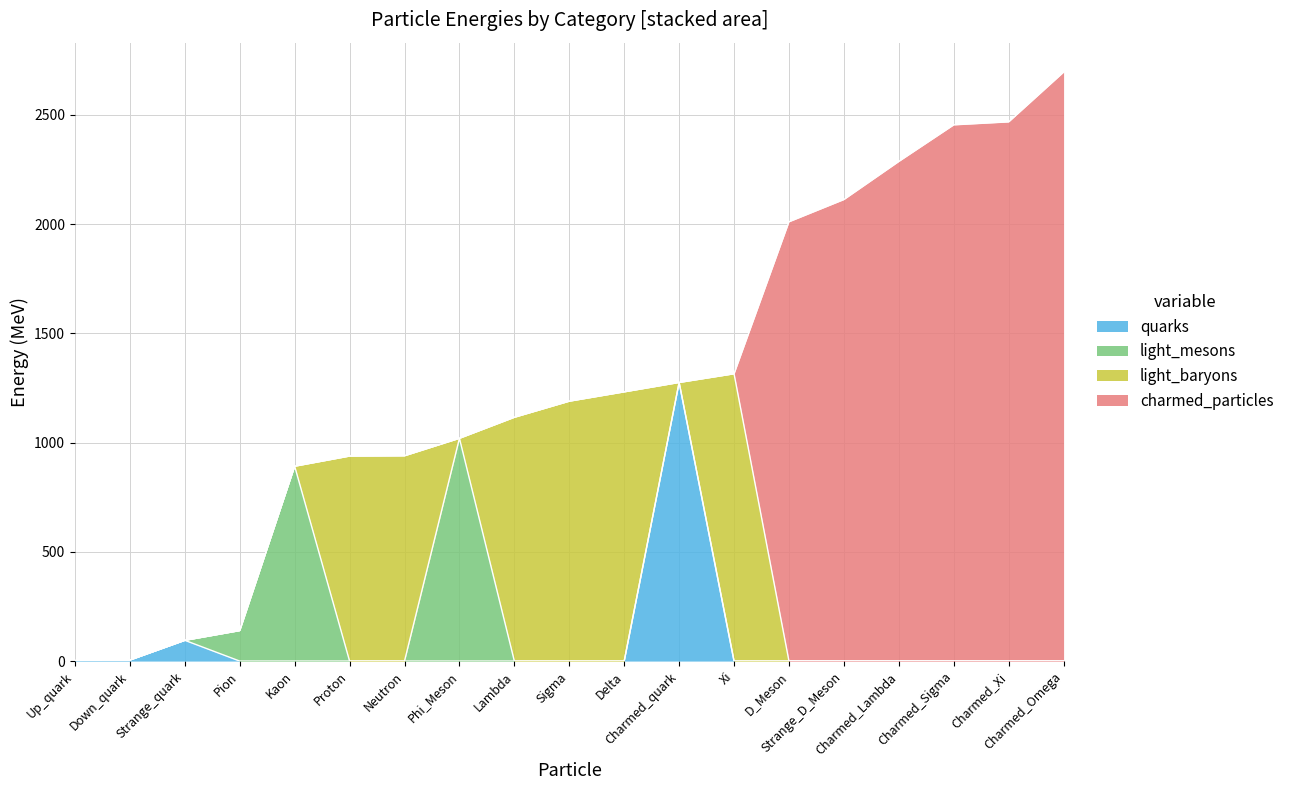

At which label is light_baryons closest to 657?

Proton